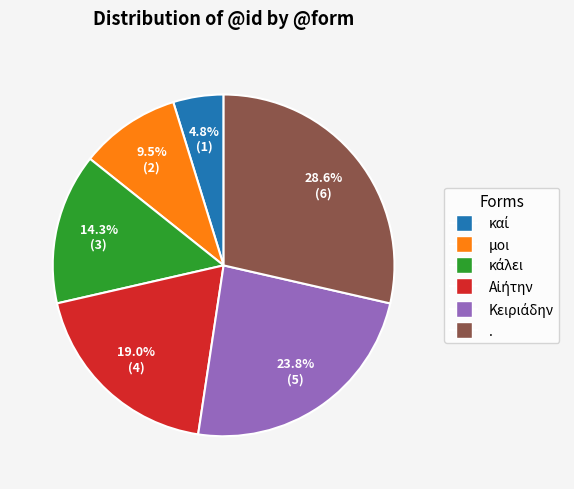

The μοι slice represents 1% of the pie. True or false?

False